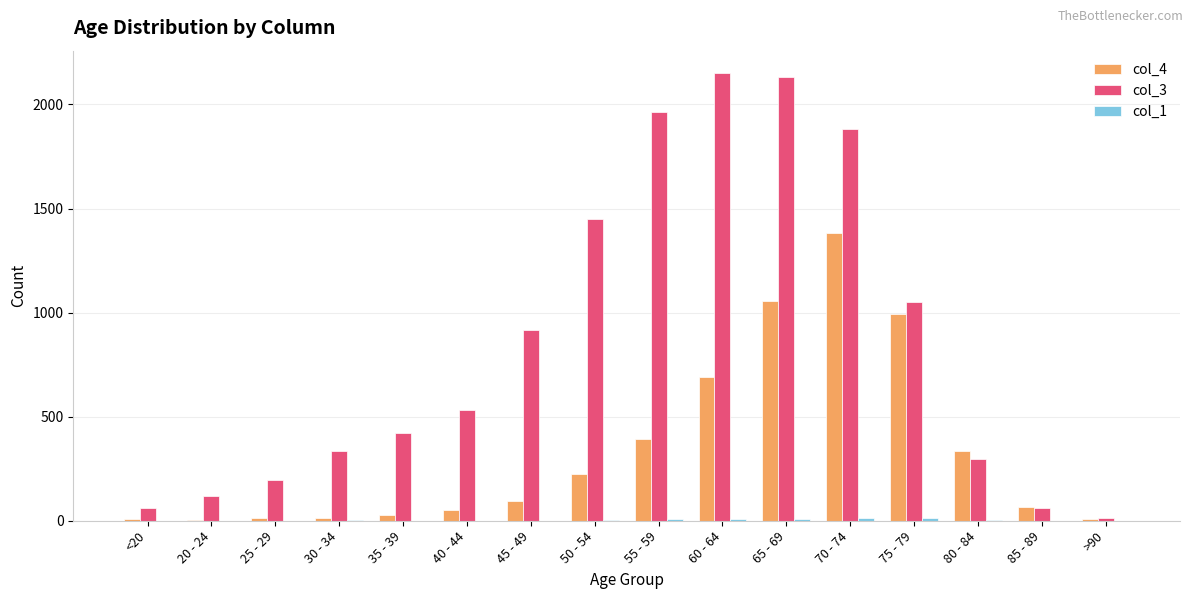

Which series has the largest range (max minus min)?

col_3